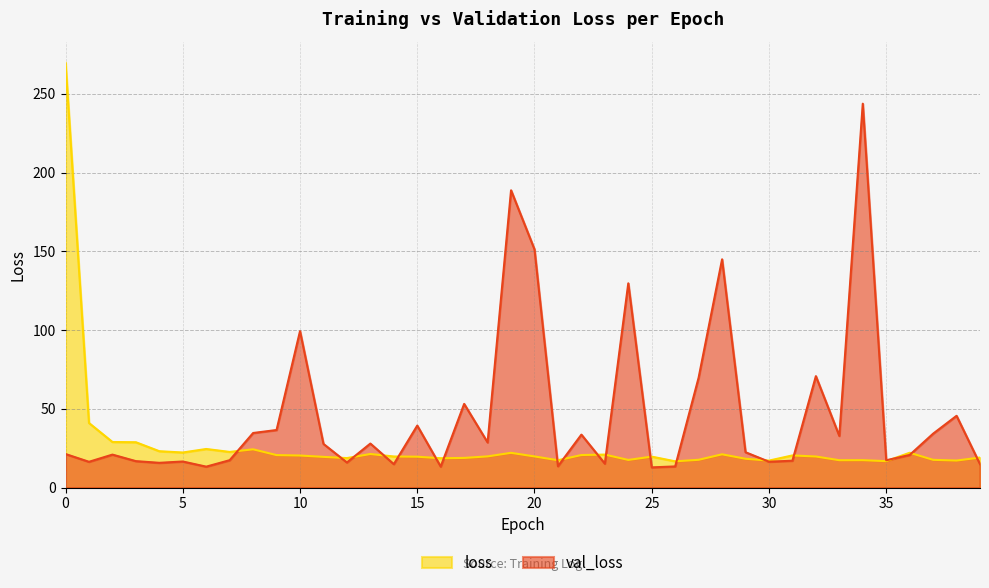

Which category has the lowest value across all series?

25